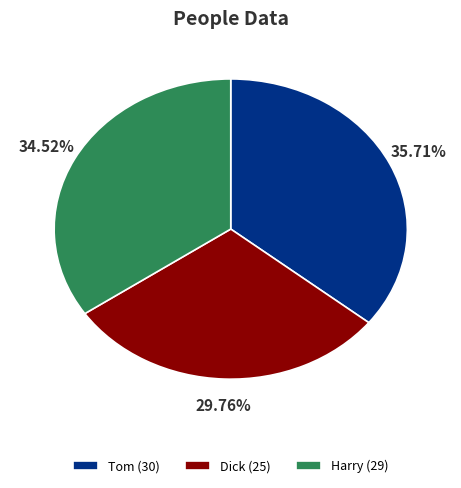

Is it true that Tom is 47% of the pie?

False